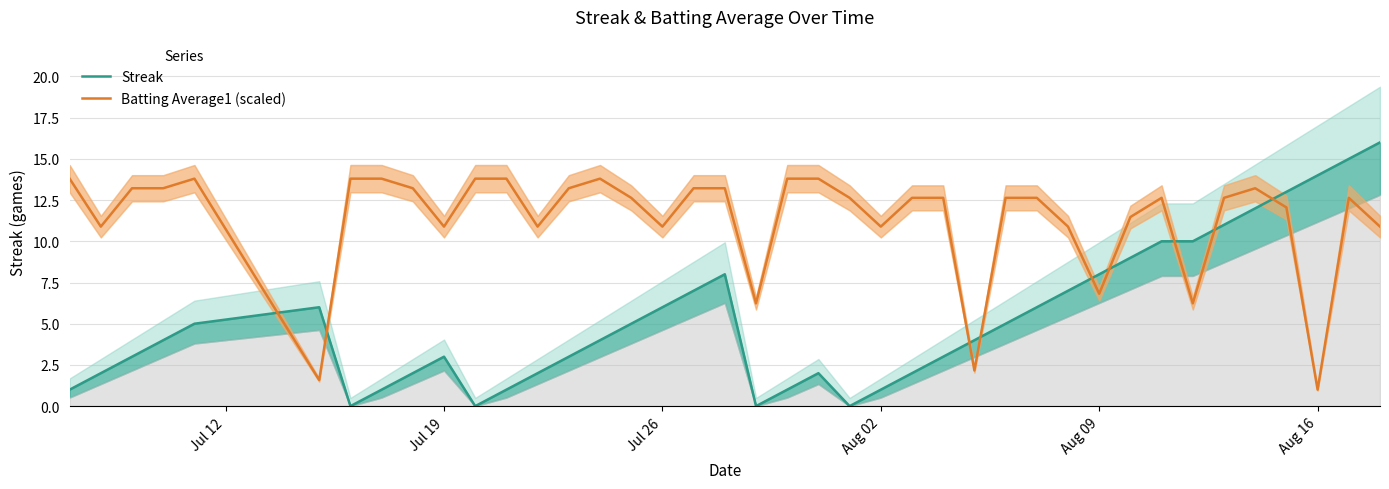

What is the highest value of the Batting Average1 (scaled) series?

13.8